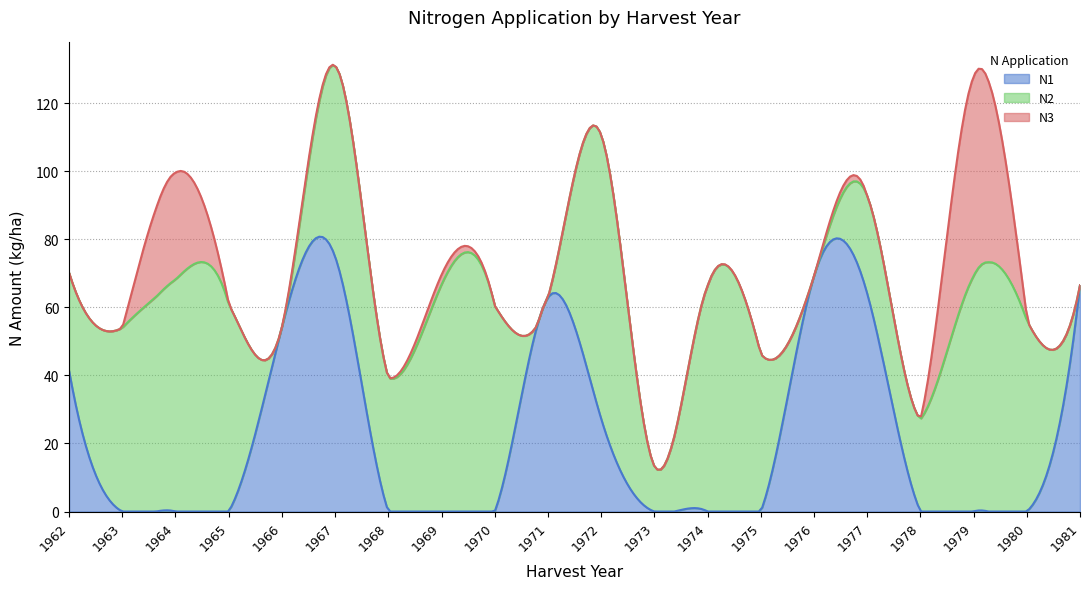

The N1 series shows 57.6 at 1962. True or false?

False